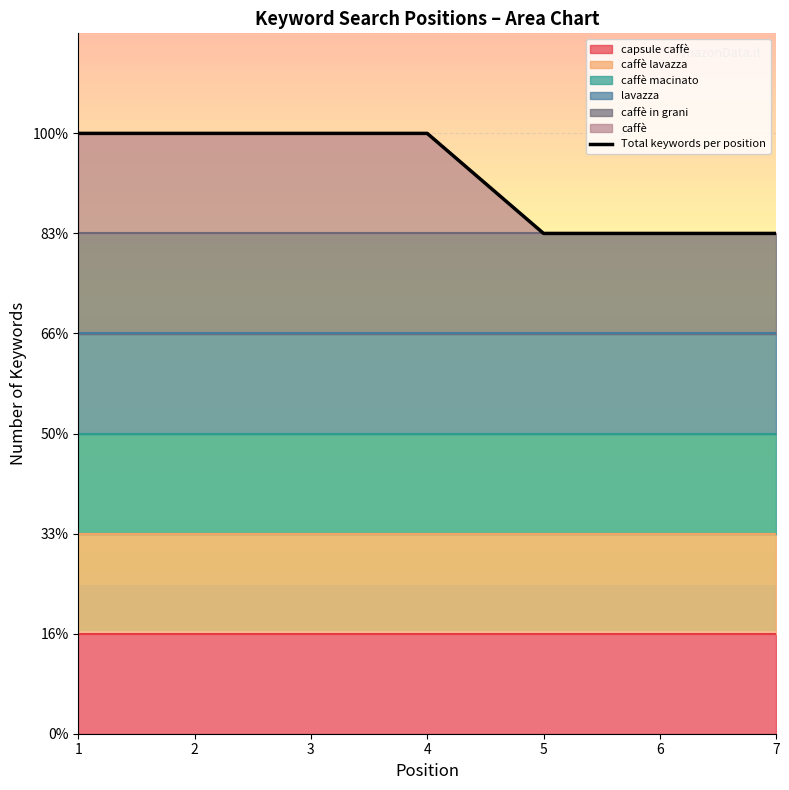

Count the values in the range 5 to 6.

7